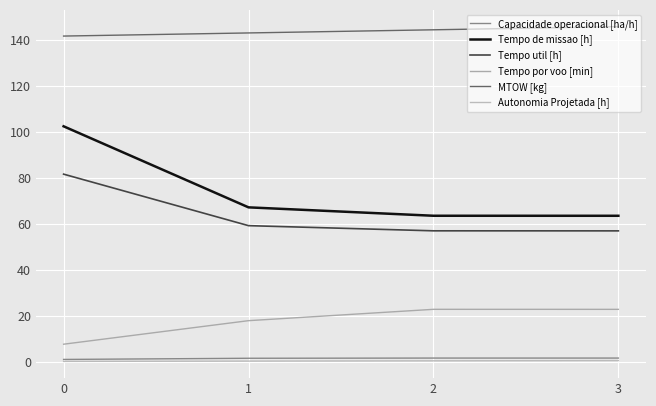

Does the chart have visible grid lines?

Yes